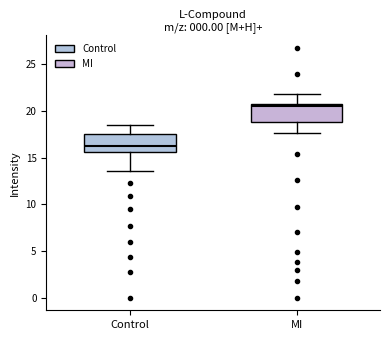

Reading left to right, transcribe this box plot: for each box, give where its median line is, the range the box spans, and where its two whiskers end, as read against the y-axis. The values are not printed on the chart, so give them approximately, as read against the axis.

Control: median 16.5, box 15.5 to 17.5, whiskers 13.5 to 18.5
MI: median 20.5, box 19.0 to 21.0, whiskers 17.5 to 22.0